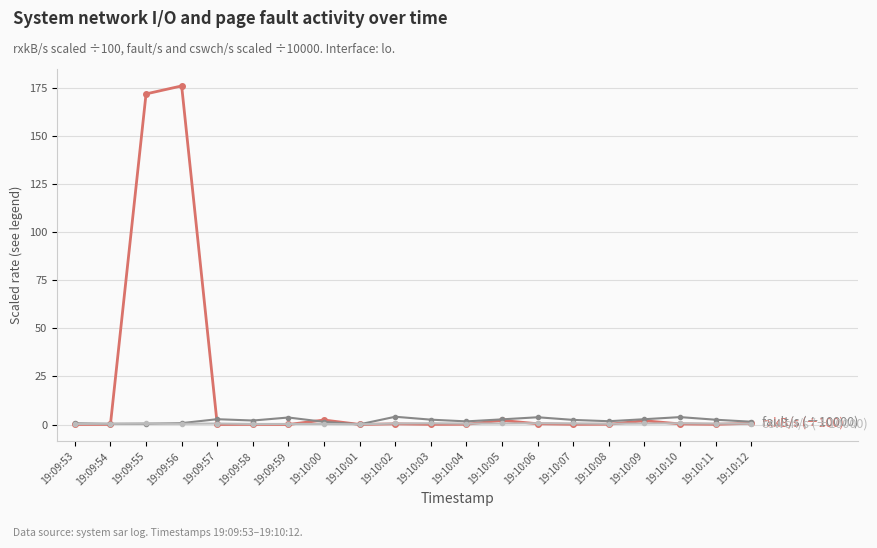

What is the label of the 15th point from the right?

19:09:58